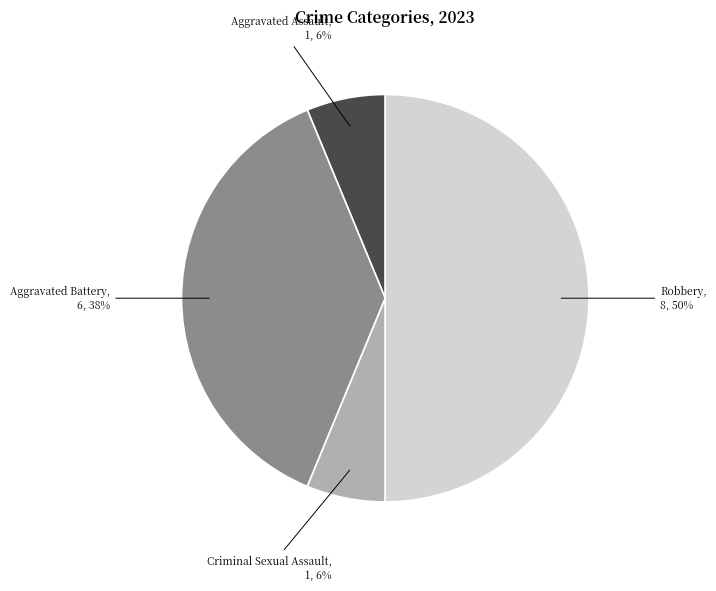

To the nearest percent, what is the average slice percentage?

25%